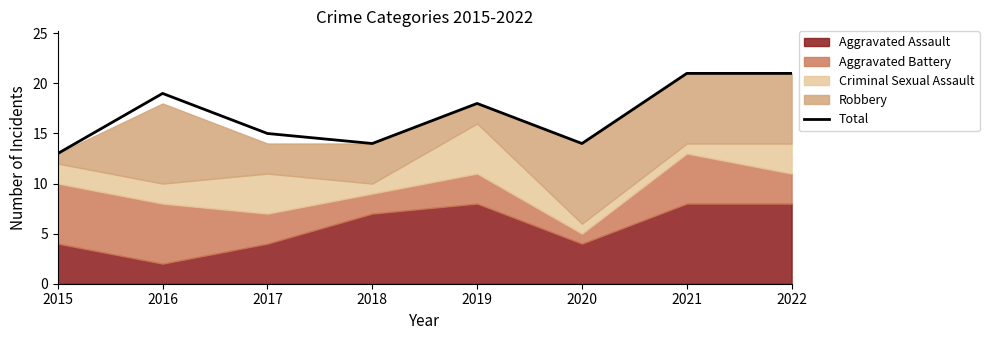

At which label is Total closest to 17?

2019